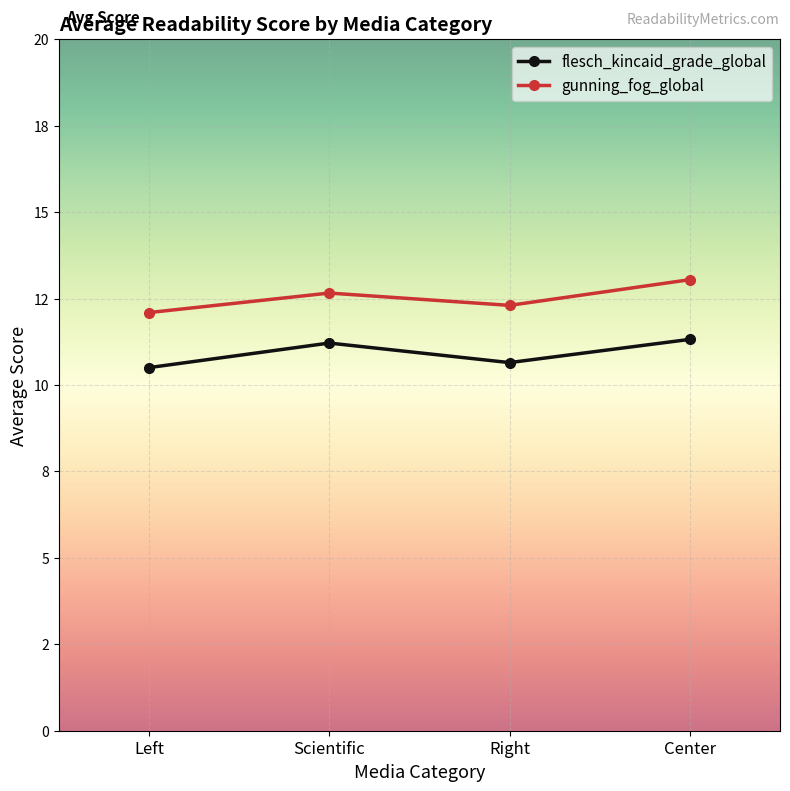

Reading right to left, what are all the values shown in this chart?

flesch_kincaid_grade_global: Center=11.3	Right=10.6	Scientific=11.2	Left=10.5
gunning_fog_global: Center=13.0	Right=12.3	Scientific=12.7	Left=12.1